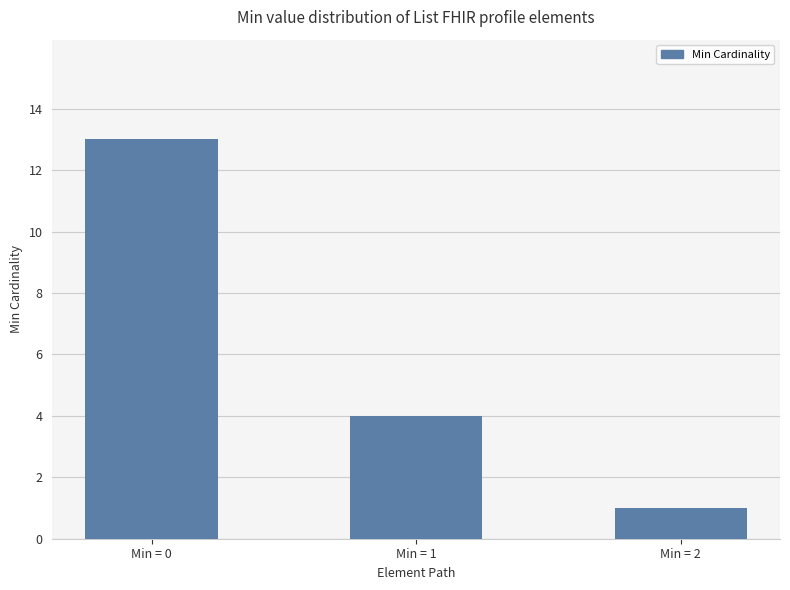

The chart shows a value of 6 at Min = 0. True or false?

False